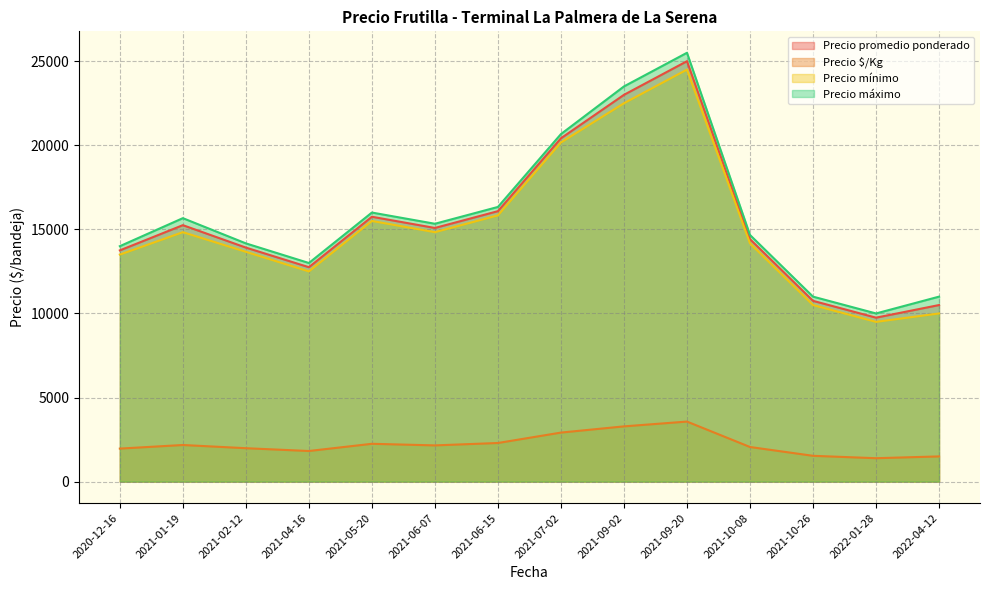

Where is Precio máximo nearest to the value 17750?

2021-06-15